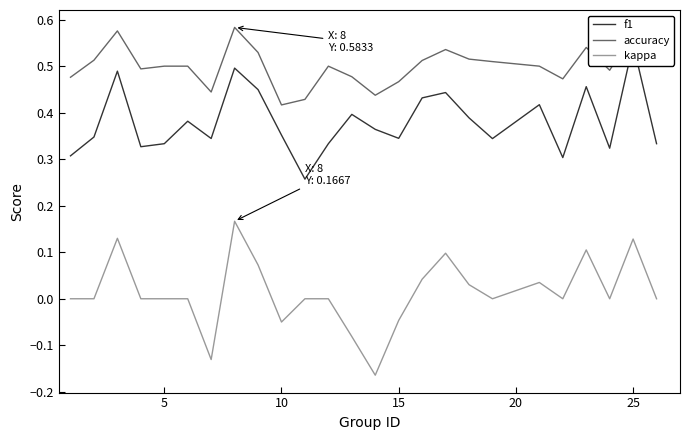

How many values in kappa are below zero?

5